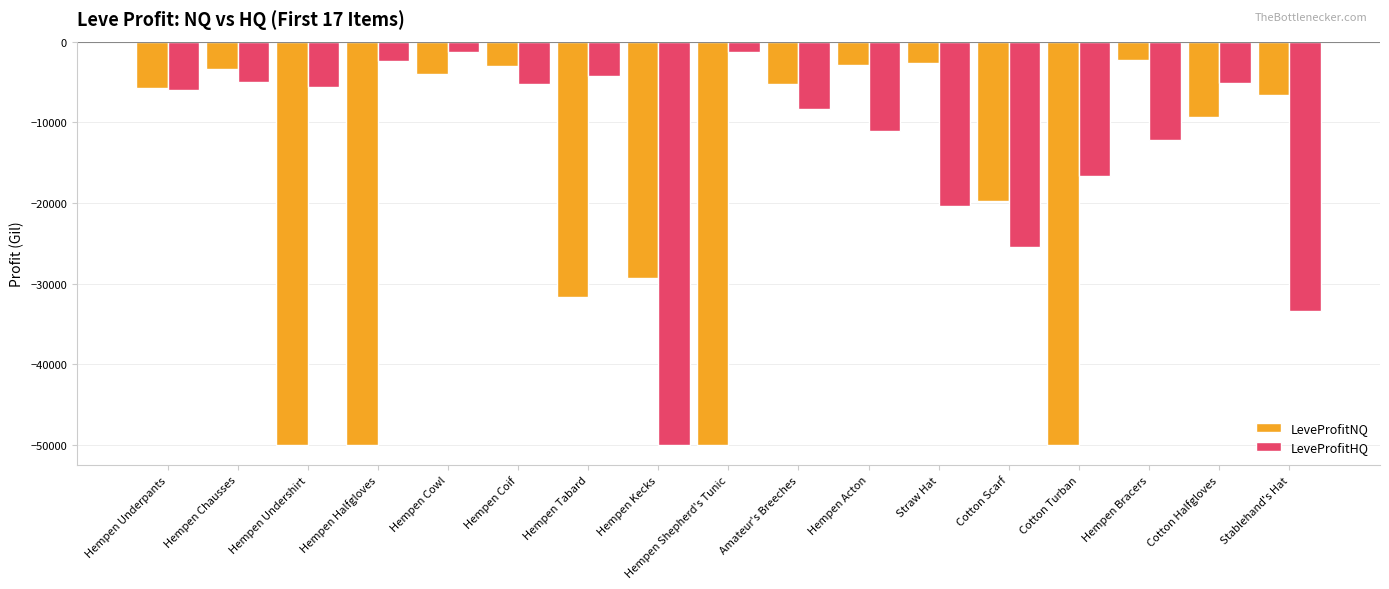

Which category has the lowest value in the LeveProfitHQ series?

Hempen Kecks